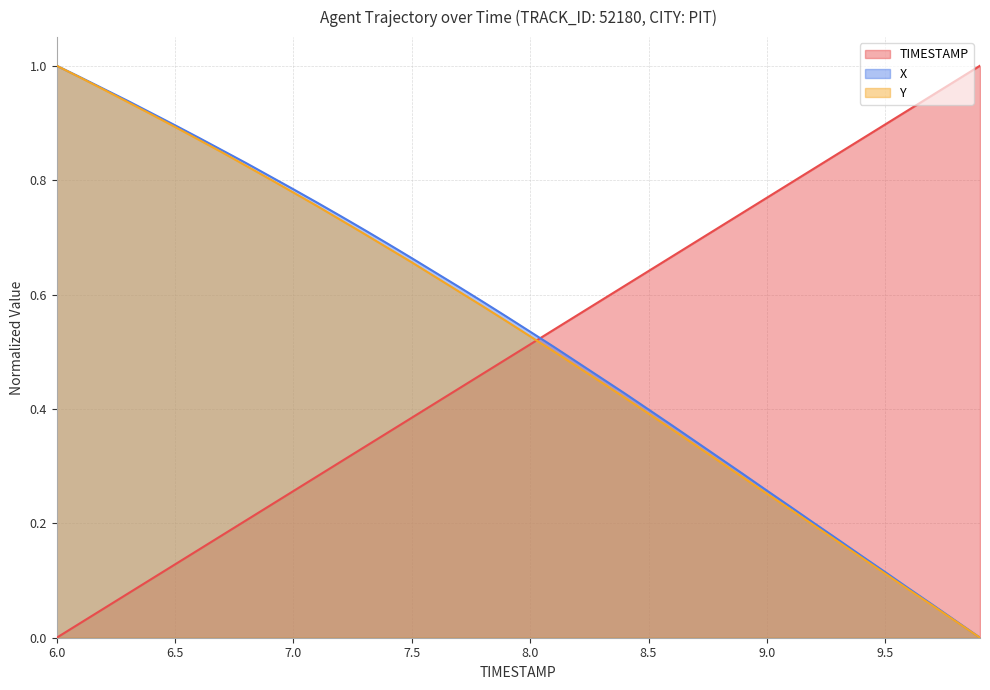

What is the value of the X point at the 35th from the left?

0.1